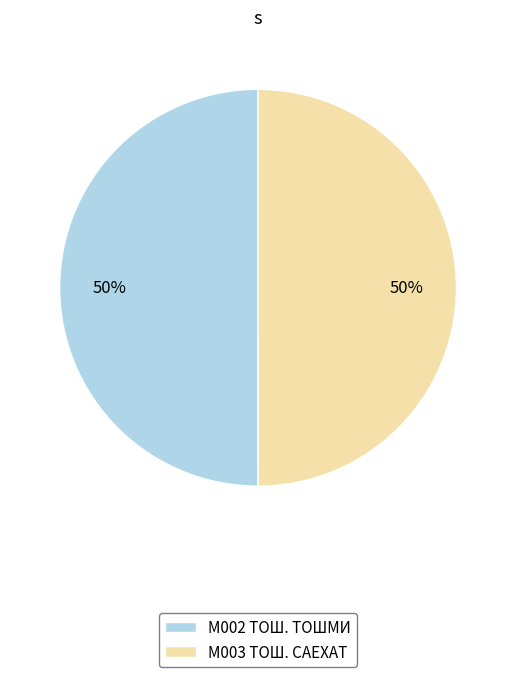

What percentage is the M002 ТОШ. ТОШМИ slice, to the nearest percent?

50%